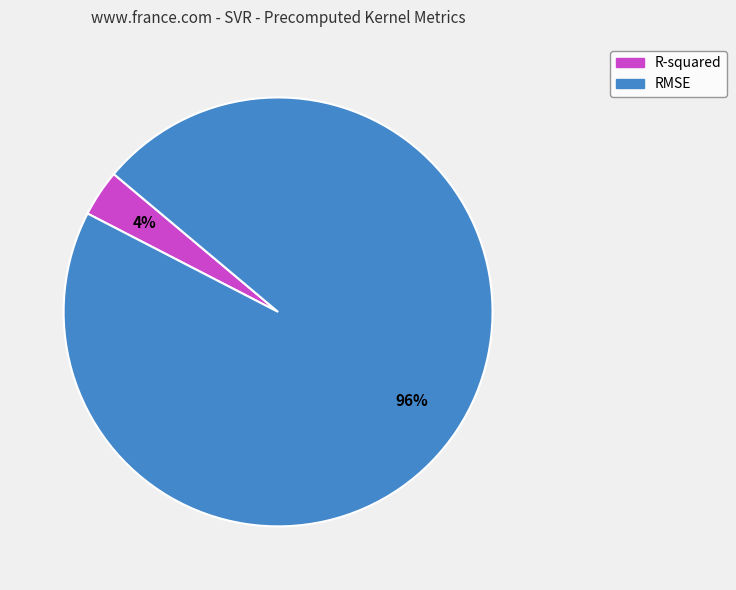

What is the largest slice in the pie chart?

RMSE